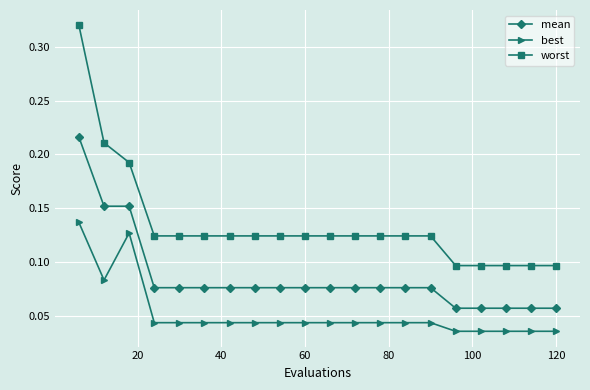

What is the sum of all mean values?

1.7